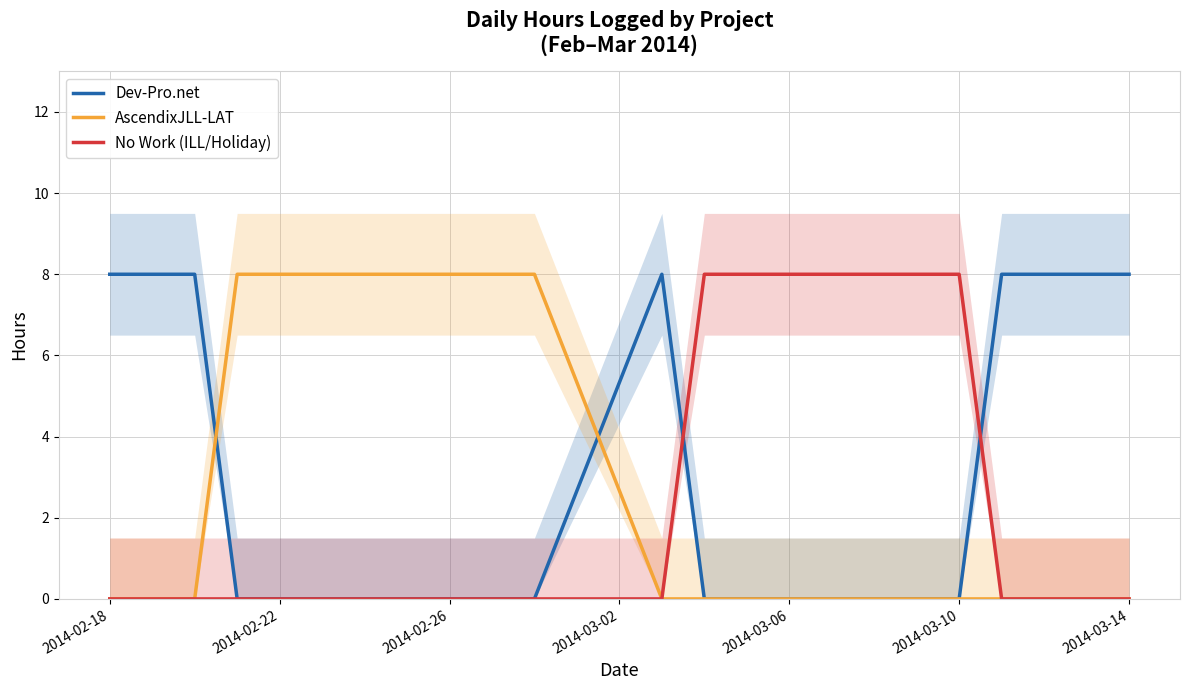

True or false: AscendixJLL-LAT has more than 2 interior local peaks.

False